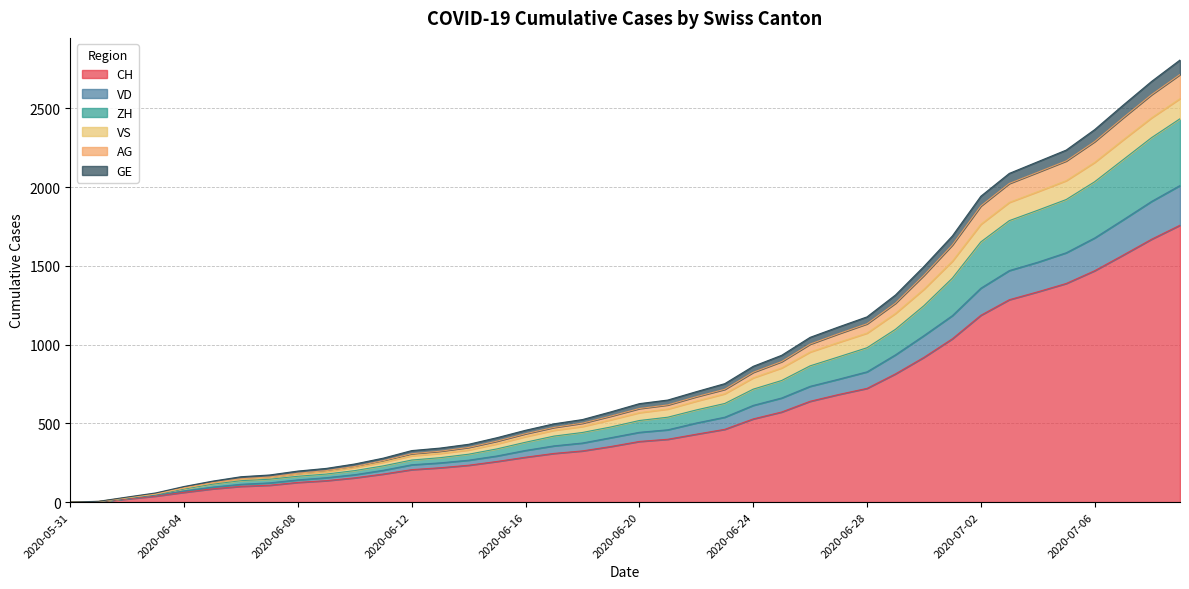

At how many categories does at least one series exceed 192?

32